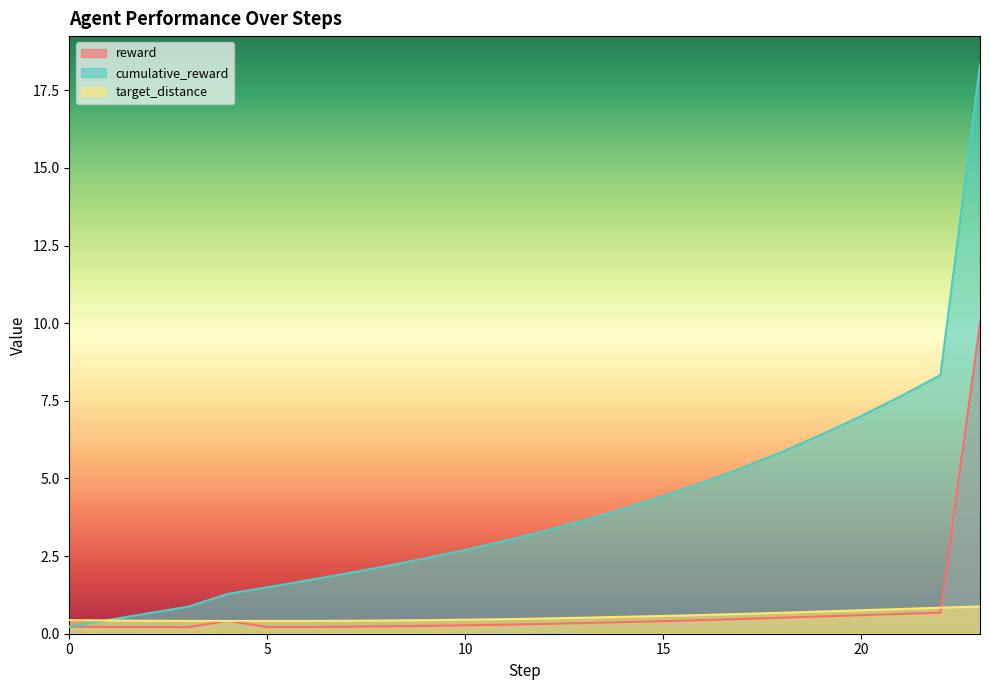

Is the value of reward at 2 greater than the value of target_distance at 9?

No